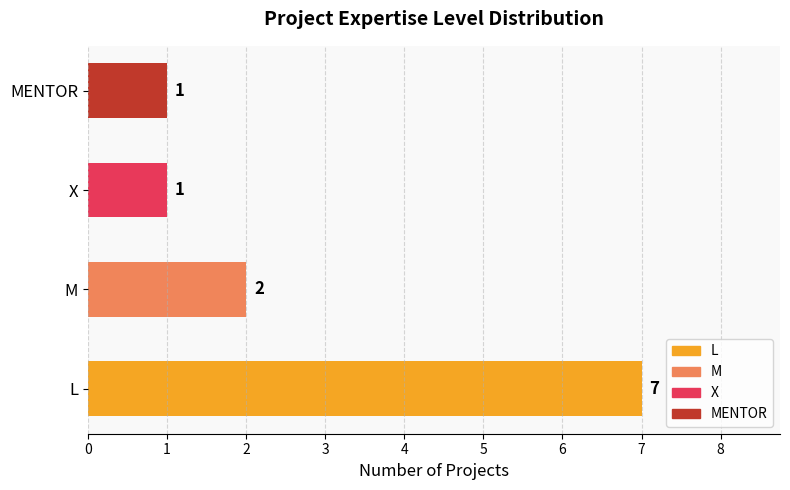

Reading left to right, list all the values displayed in this chart.

0=7	1=2	2=1	3=1